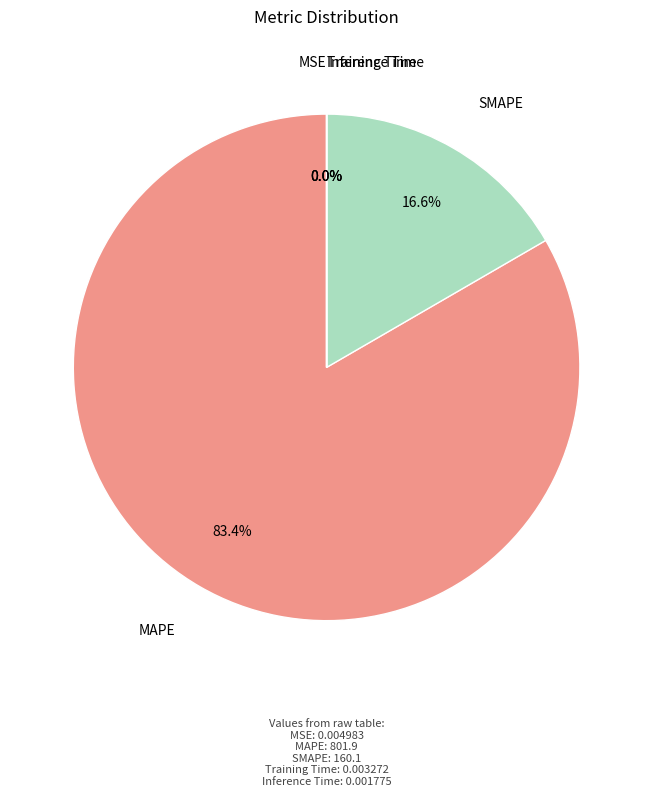

Does any single category account for the majority?

Yes